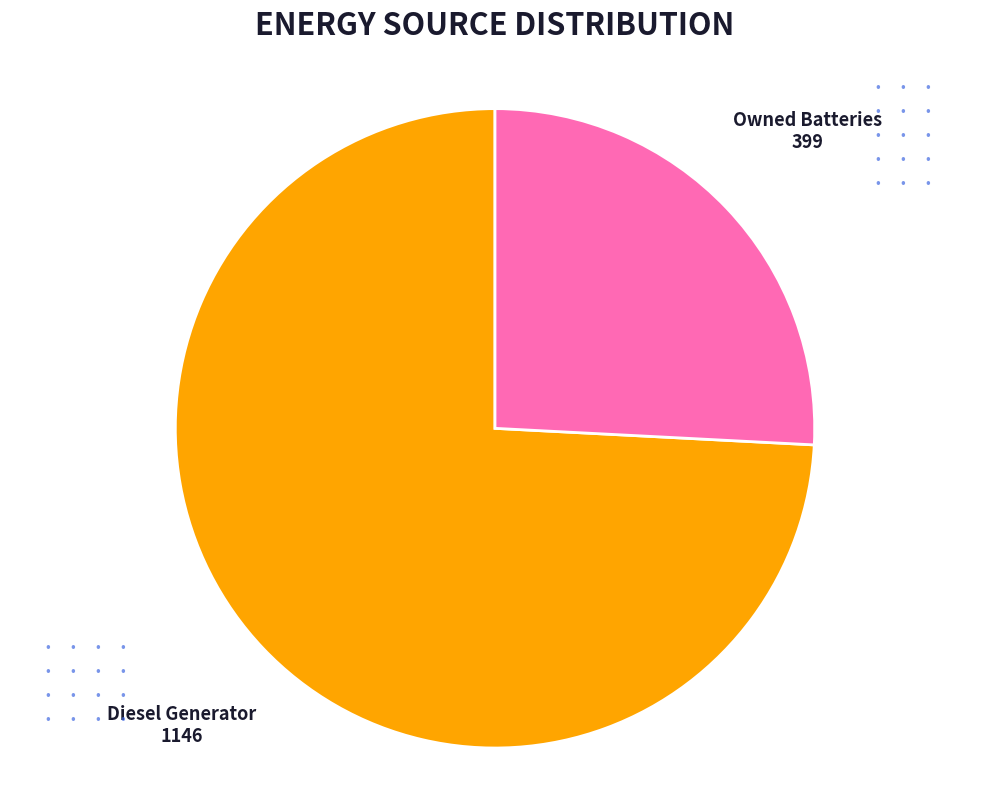

What is the ratio of the value at Diesel Generator to the value at Owned Batteries?

2.9